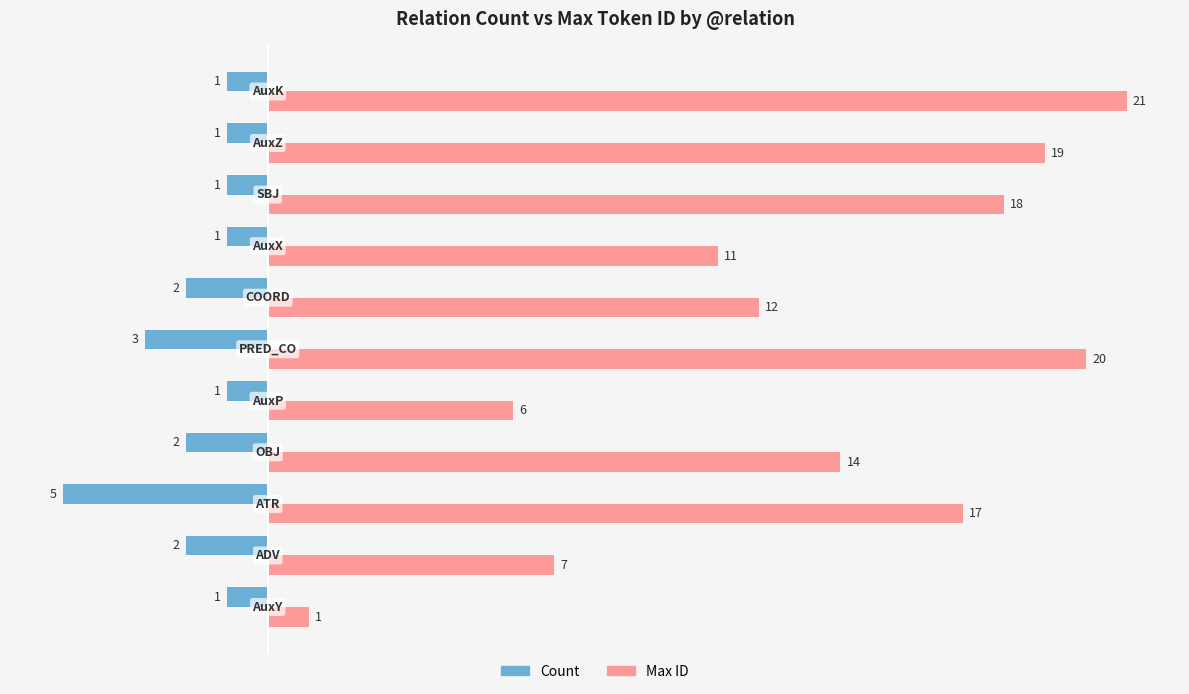

What is the difference between the maximum and minimum values in the Max ID series?

20